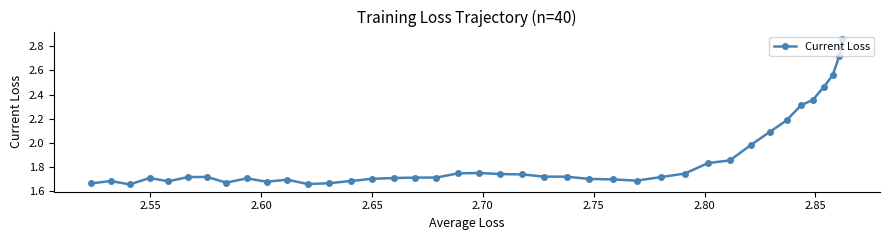

What is the sum of all values?

74.6